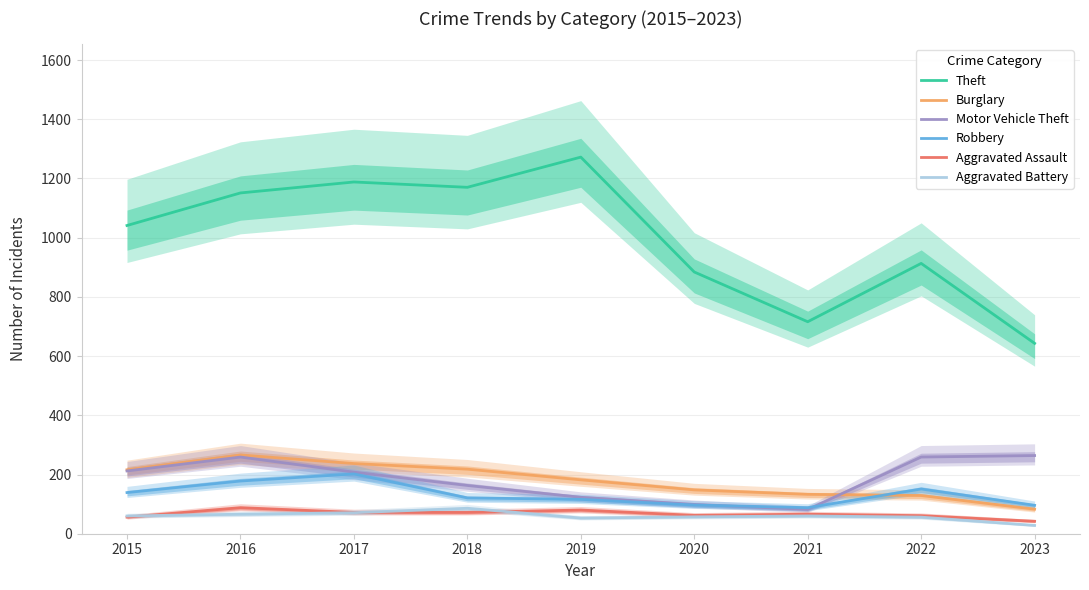

What are all the series names shown in the legend?

Theft, Burglary, Motor Vehicle Theft, Robbery, Aggravated Assault, Aggravated Battery